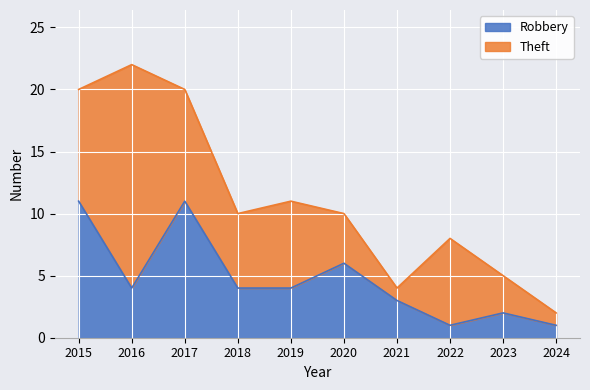

What is the change in value from 2020 to 2023?

-4